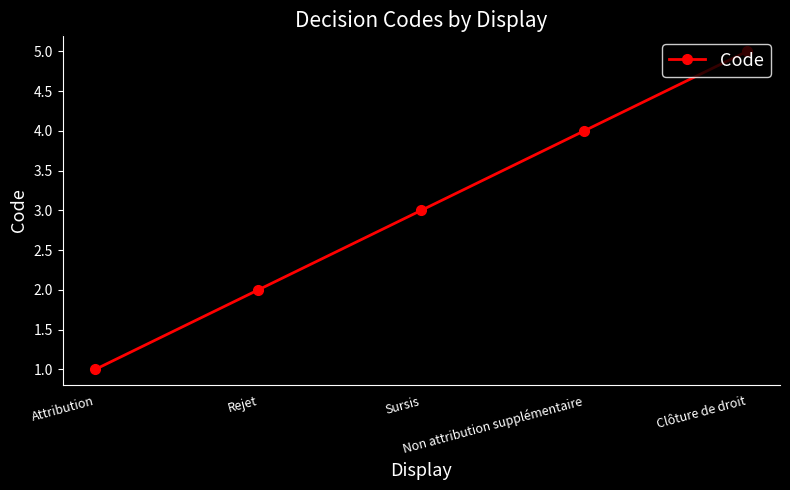

Reading right to left, list all the values displayed in this chart.

5	4	3	2	1